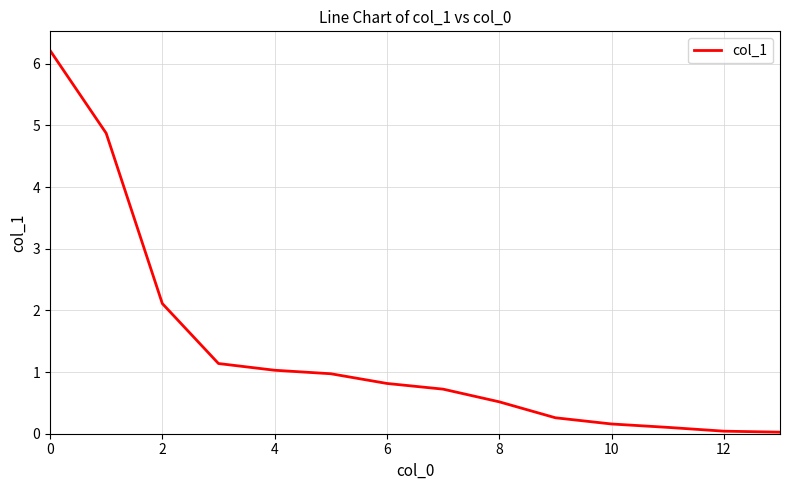

What is the maximum value shown in the chart?

6.2